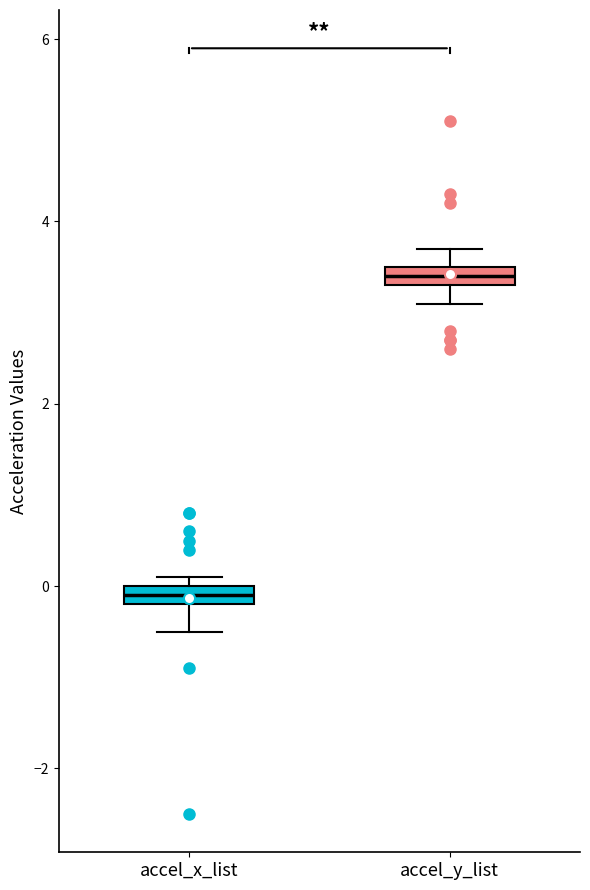

Which box's median line is the lowest?

accel_x_list